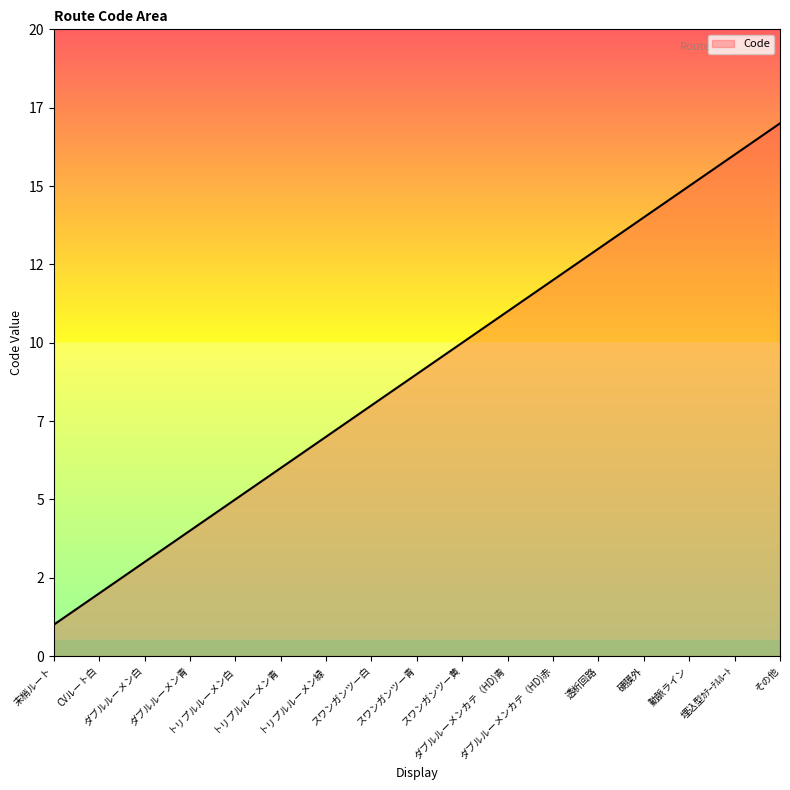

Does the chart have visible grid lines?

No